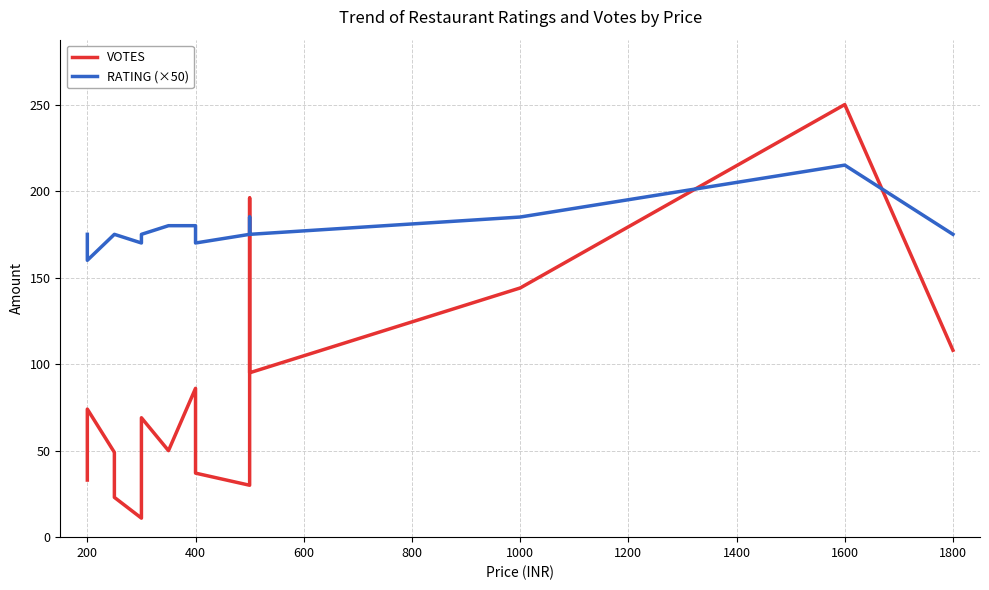

What is the lowest value of the VOTES series?

11